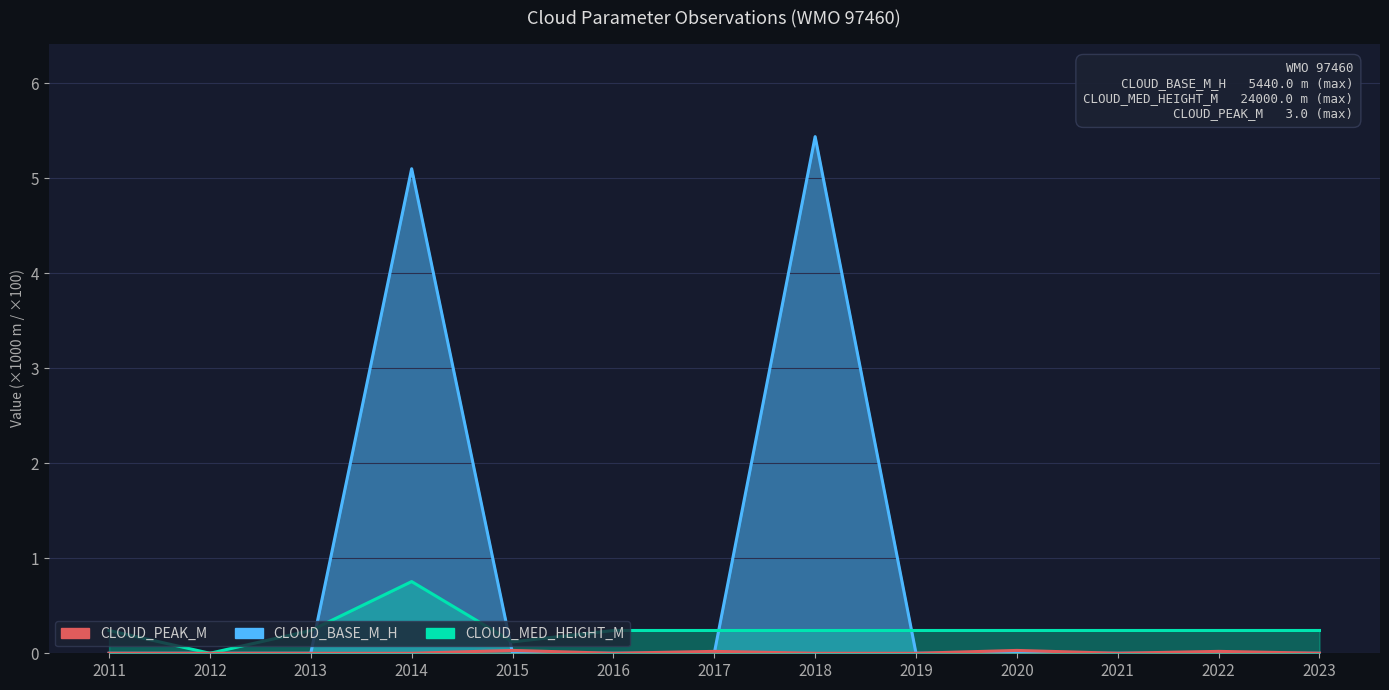

Reading left to right, extract all data points from this chart.

CLOUD_BASE_M_H: 0.0	0.0	0.0	5.1	0.0	0.0	0.0	5.4	0.0	0.0	0.0	0.0	0.0
CLOUD_MED_HEIGHT_M: 0.2	0.0	0.2	0.8	0.1	0.2	0.2	0.2	0.2	0.2	0.2	0.2	0.2
CLOUD_PEAK_M: 0.0	0.0	0.0	0.0	0.0	0.0	0.0	0.0	0.0	0.0	0.0	0.0	0.0